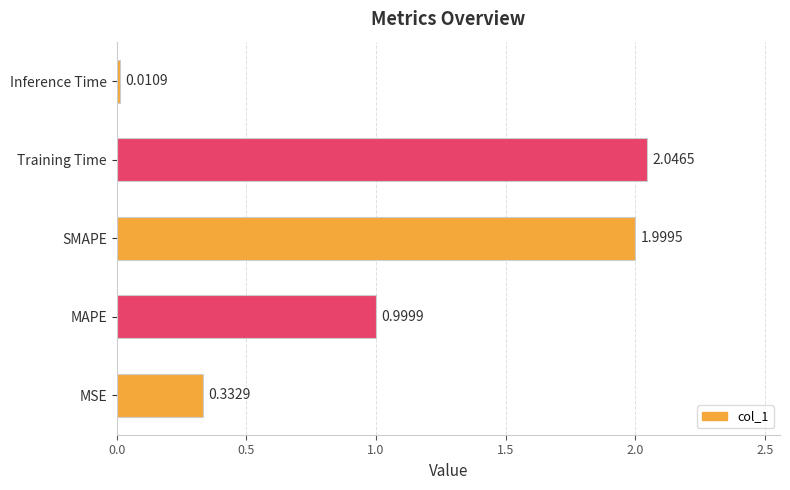

Are the bars horizontal?

Yes